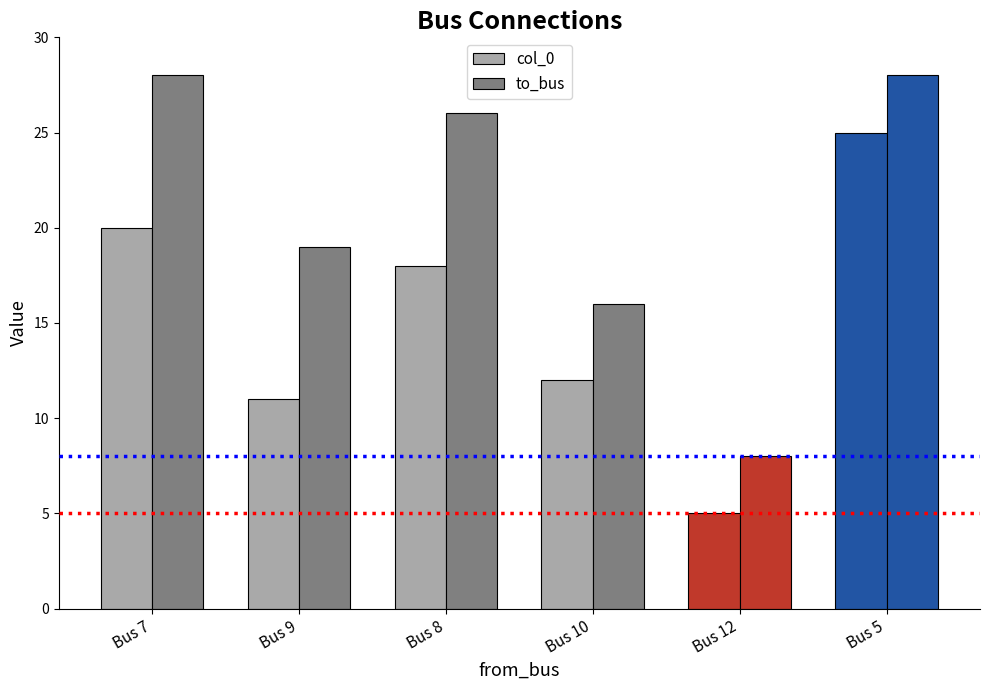

True or false: to_bus has a value of 28 at Bus 7.

True